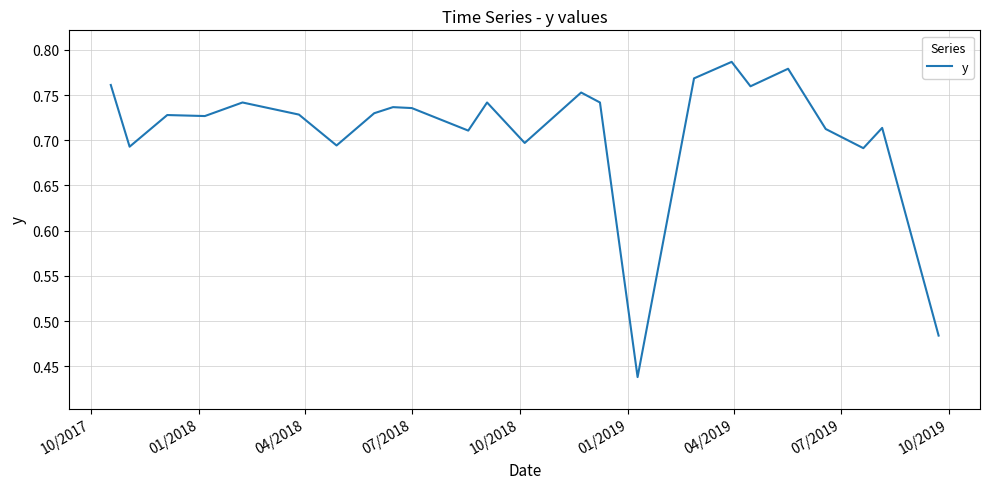

What is the difference between the maximum and minimum values?

0.3